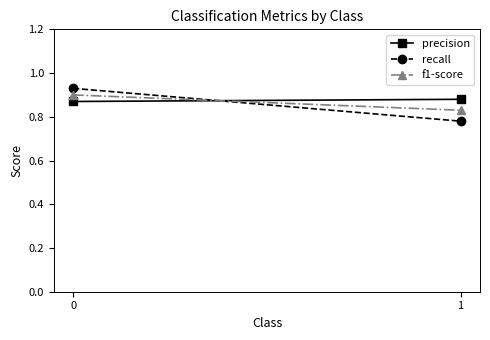

List the series in order of their peak value, lowest first.

precision, f1-score, recall